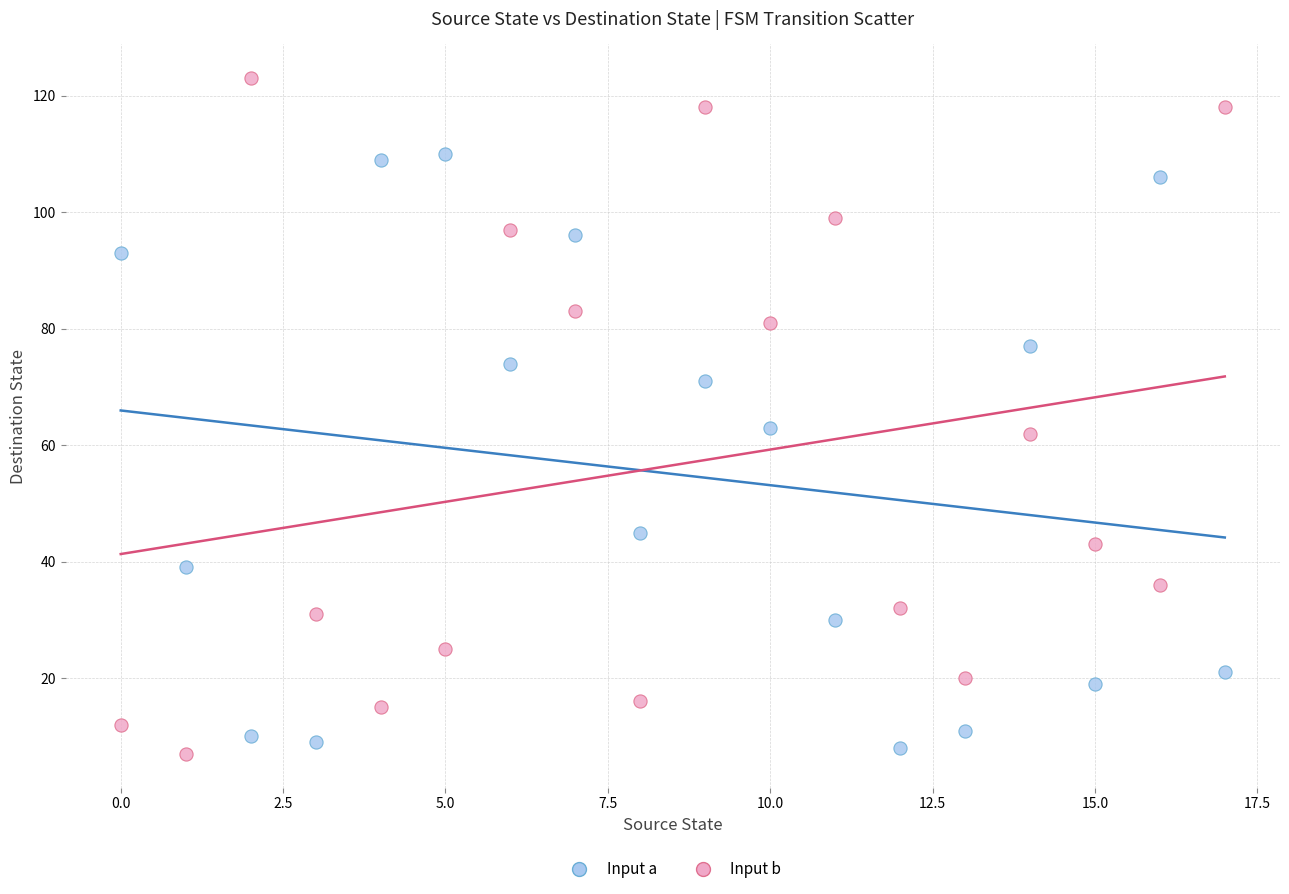

Across all data points, what is the range of Y values (max minus min)?

116